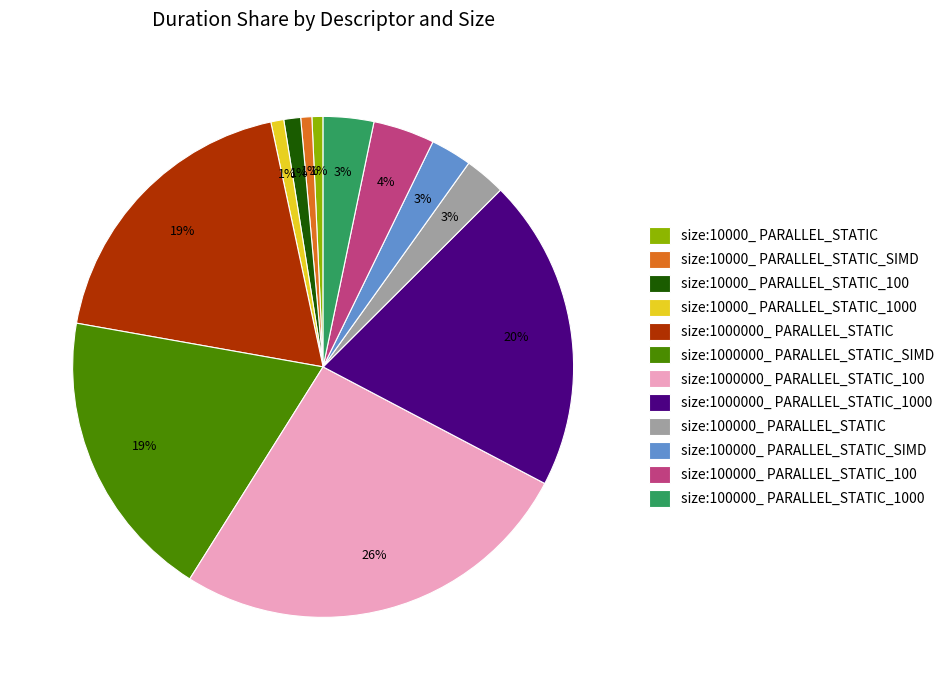

Approximately how many times larger is the value at size:10000_ PARALLEL_STATIC compared to size:100000_ PARALLEL_STATIC_SIMD?

0.3